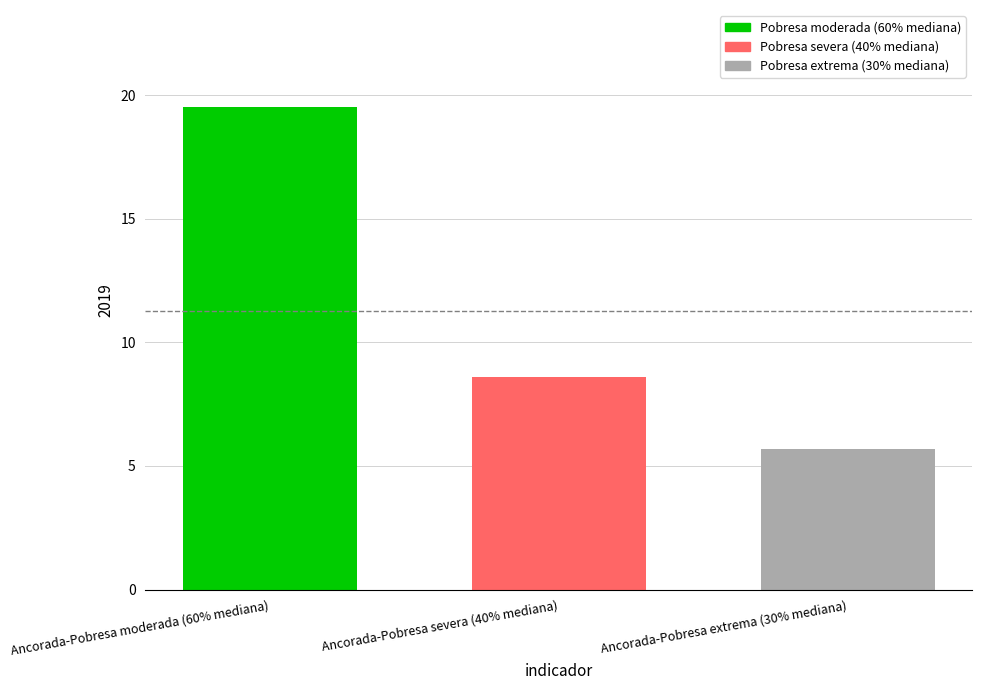

Approximately how many times larger is the value at Ancorada-Pobresa moderada (60% mediana) compared to Ancorada-Pobresa extrema (30% mediana)?

3.4